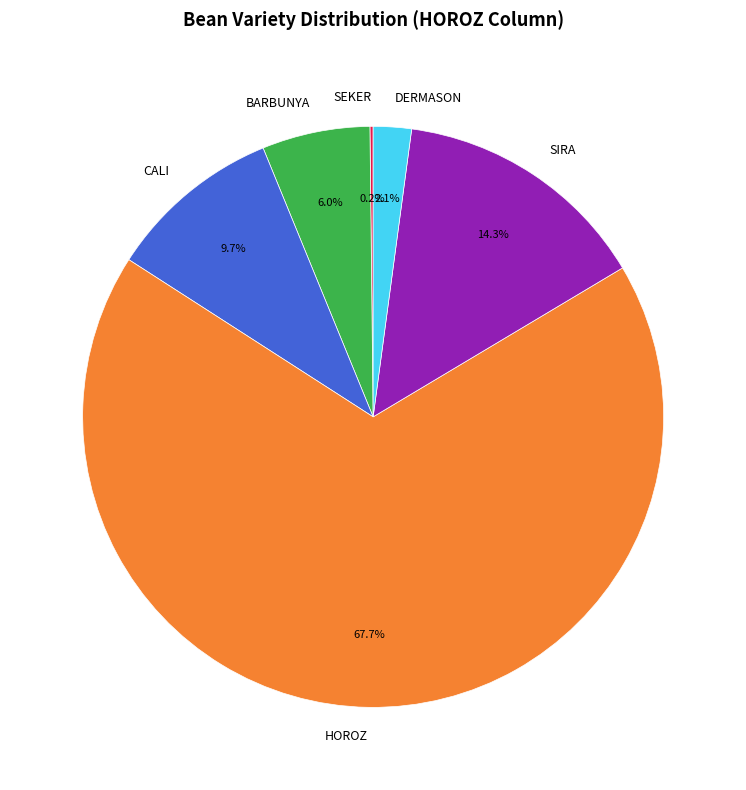

The DERMASON slice represents 2% of the pie. True or false?

True